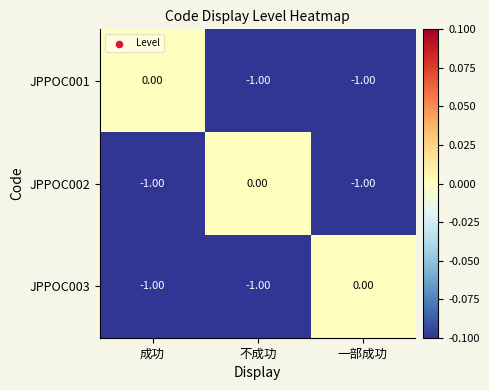

At which label does JPPOC001 reach its peak?

成功